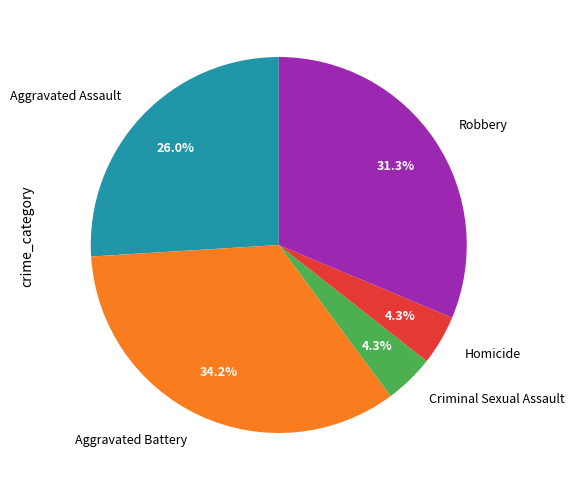

Is it true that Homicide is 16% of the pie?

False